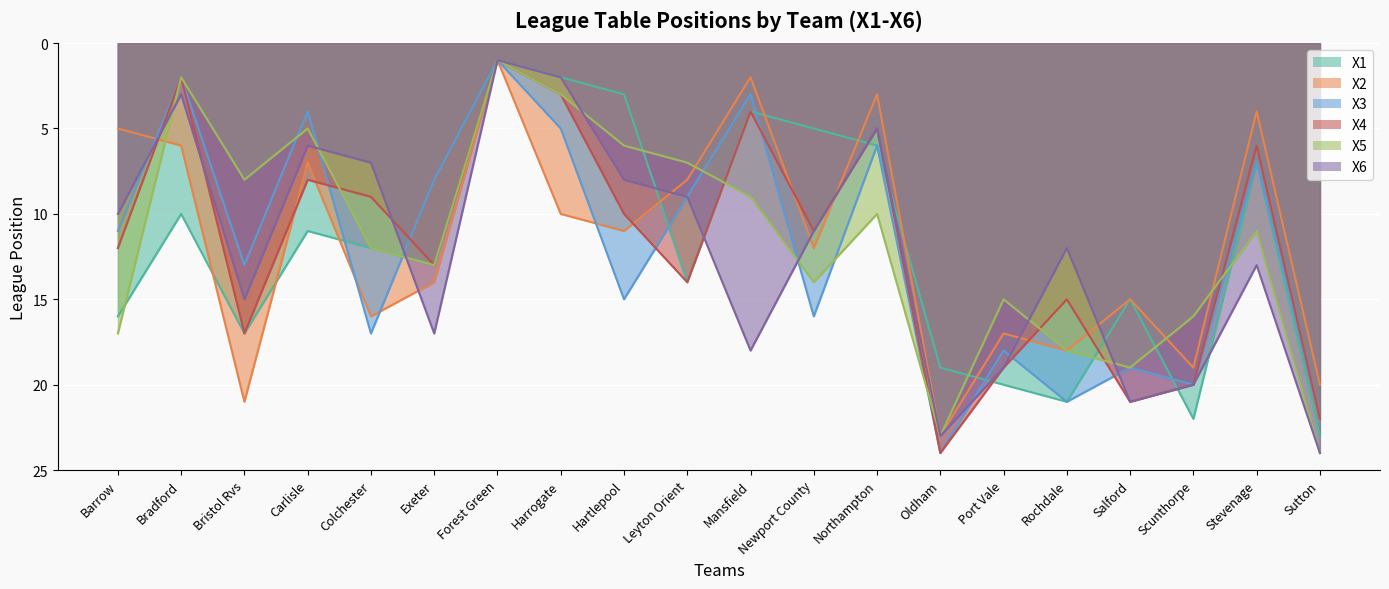

True or false: X2 has a value of 7 at Barrow.

False